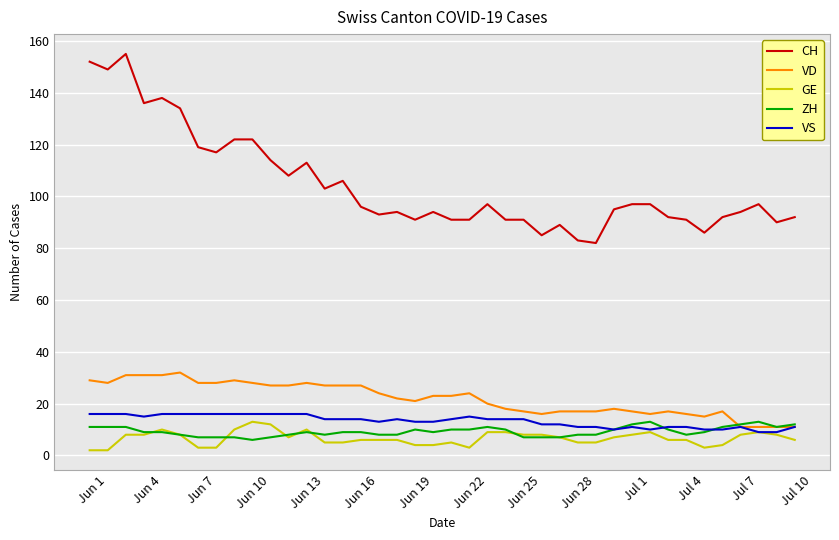

Which series has the largest range (max minus min)?

CH